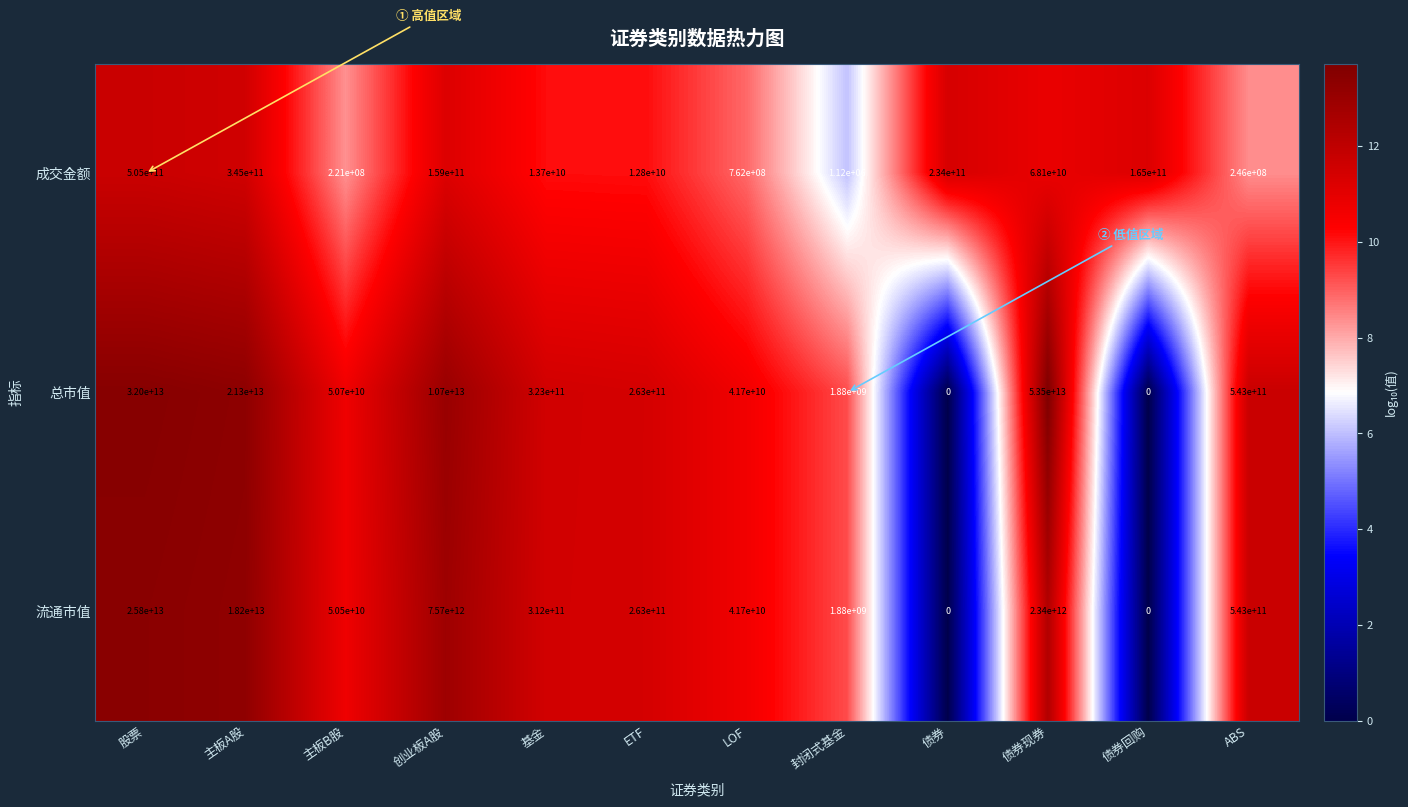

At how many categories does at least one series exceed 4?

12